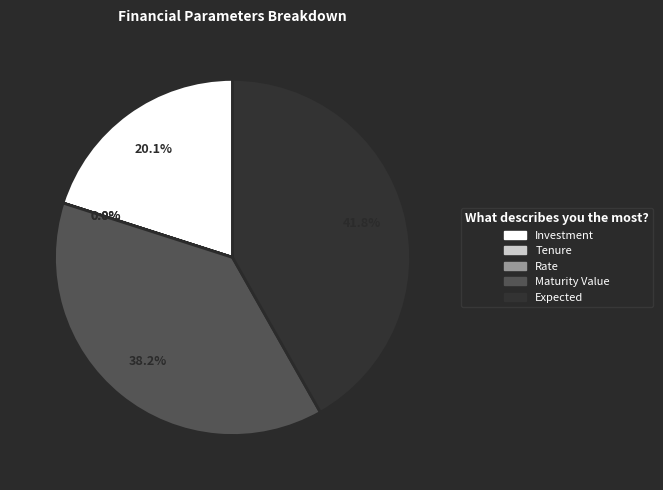

What is the ratio of the value at Maturity Value to the value at Investment?

1.9